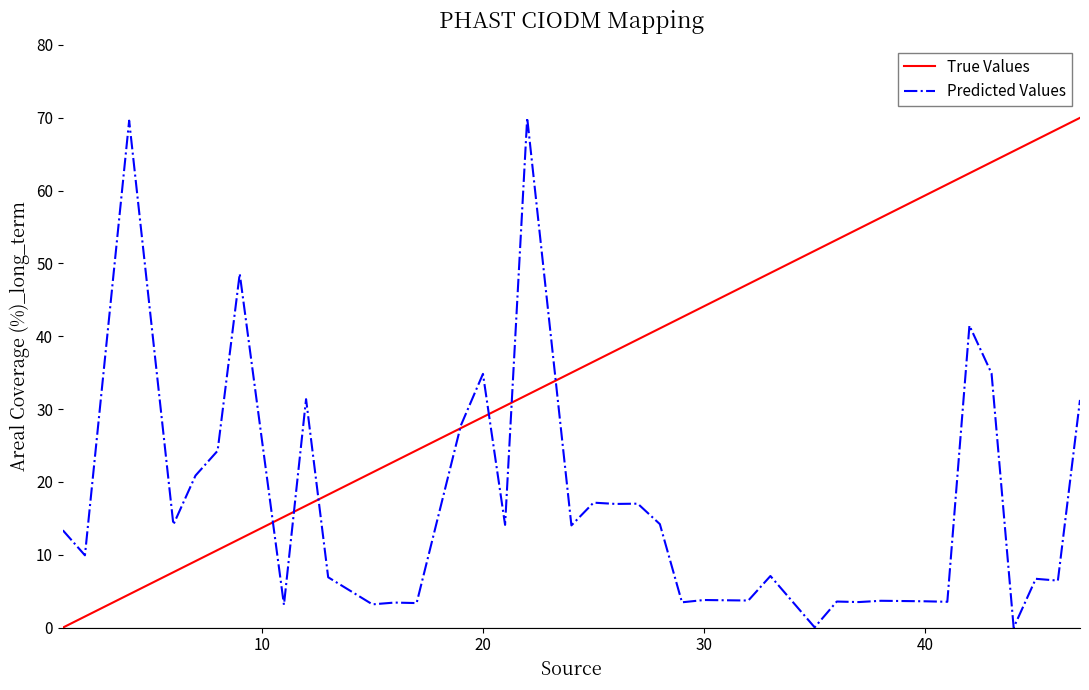

Which series has the largest total across all categories?

True Values